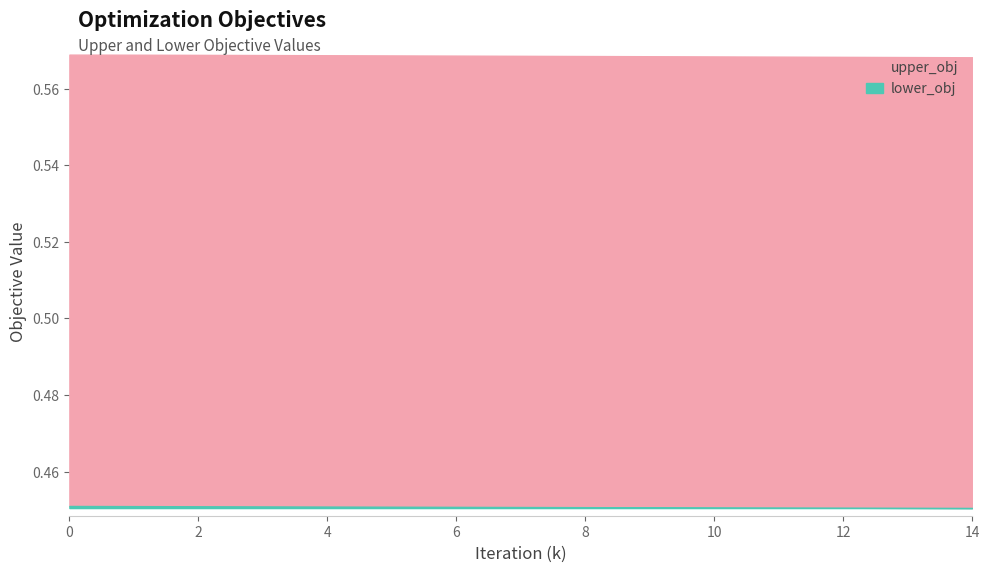

What is the sum of all upper_obj values?

8.5